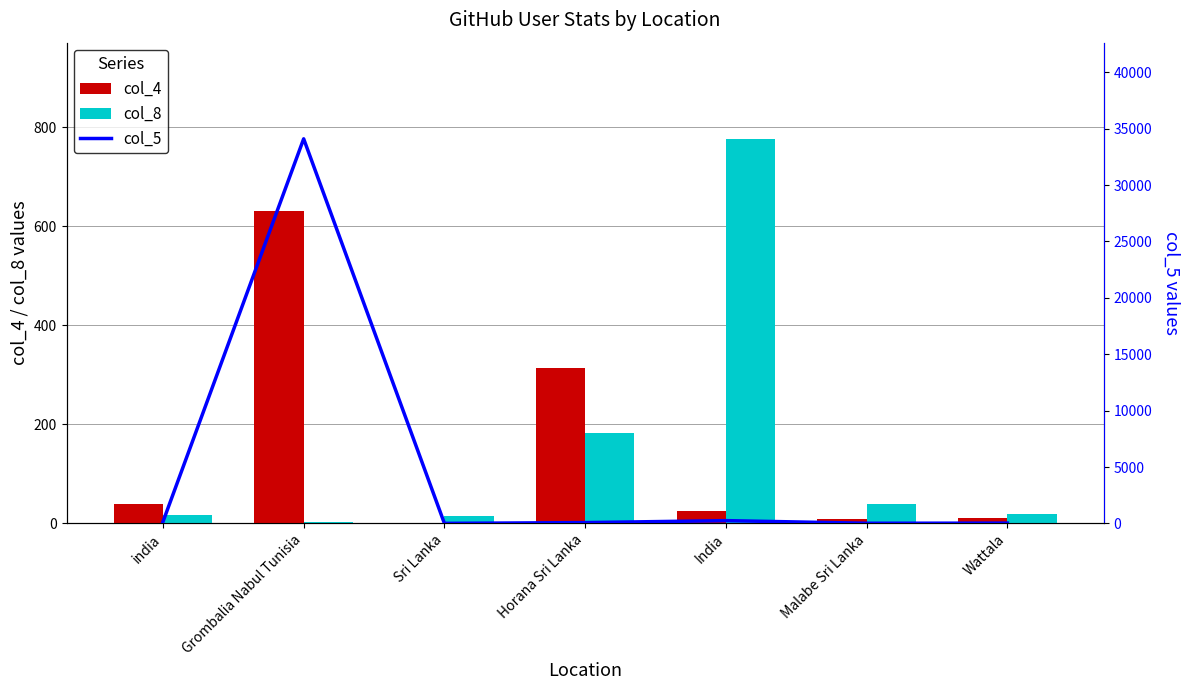

At which label does col_4 reach its peak?

Grombalia Nabul Tunisia